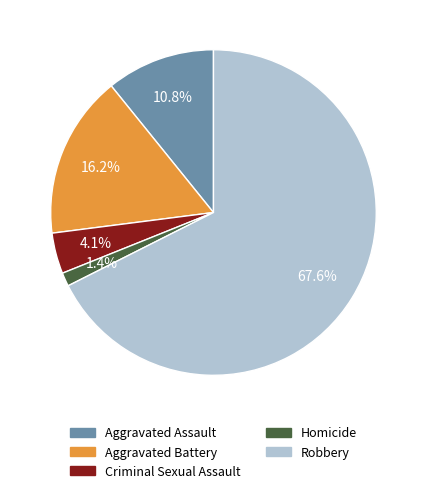

To the nearest percent, what is the difference between the Robbery and Aggravated Battery slice percentages?

51%